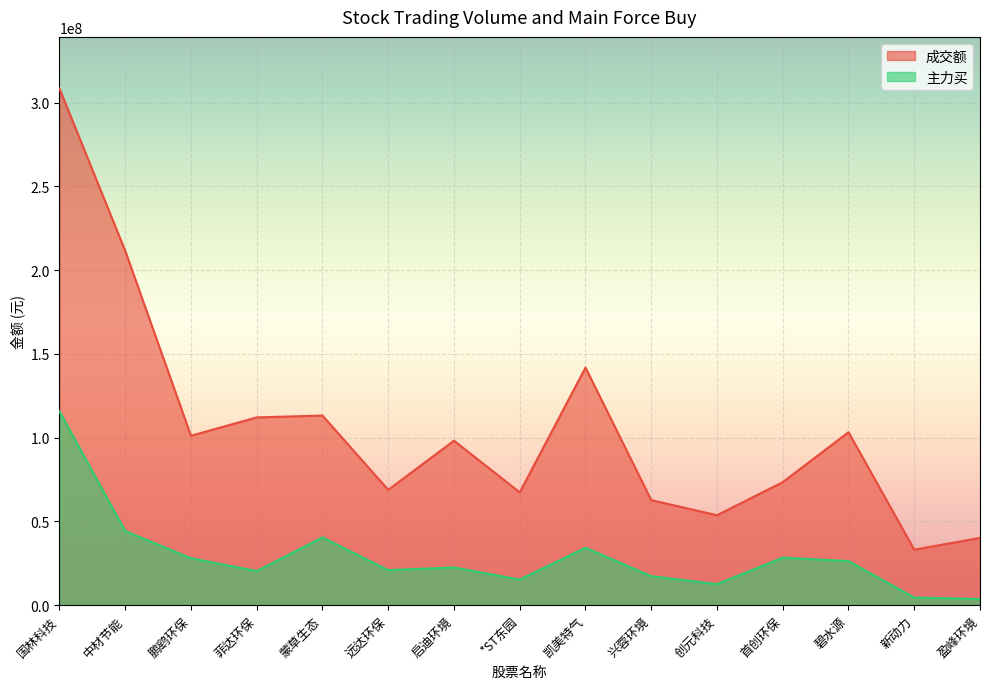

How many lines are shown in the chart?

2